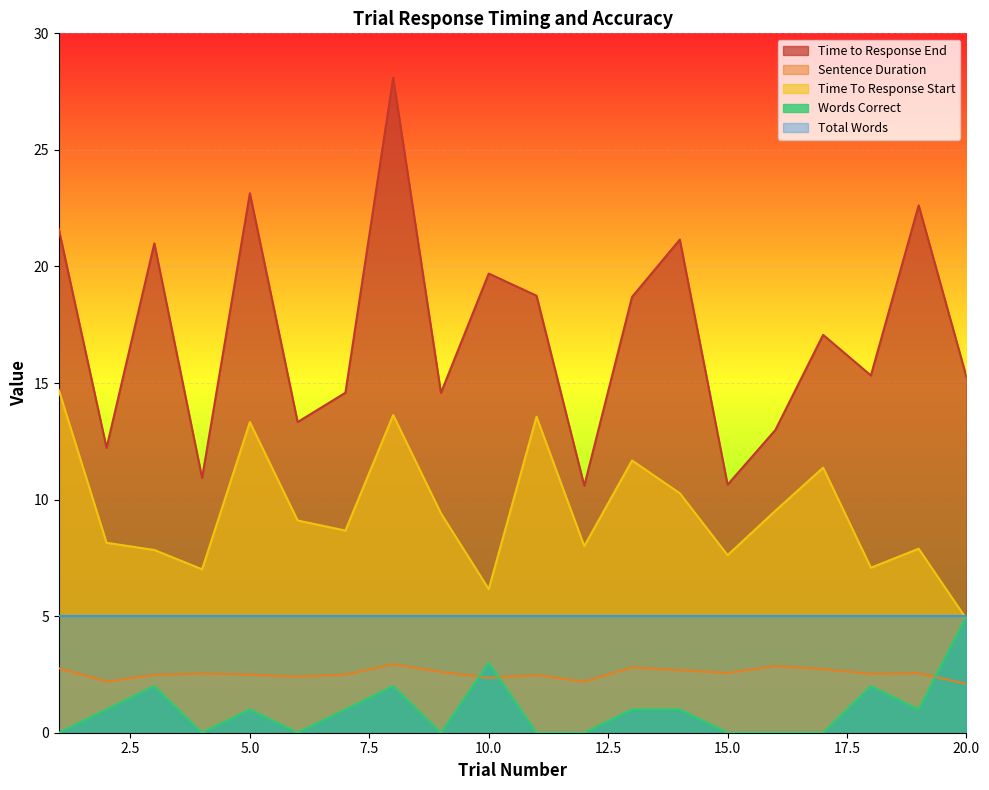

What is the minimum value for Time To Response Start?

4.9